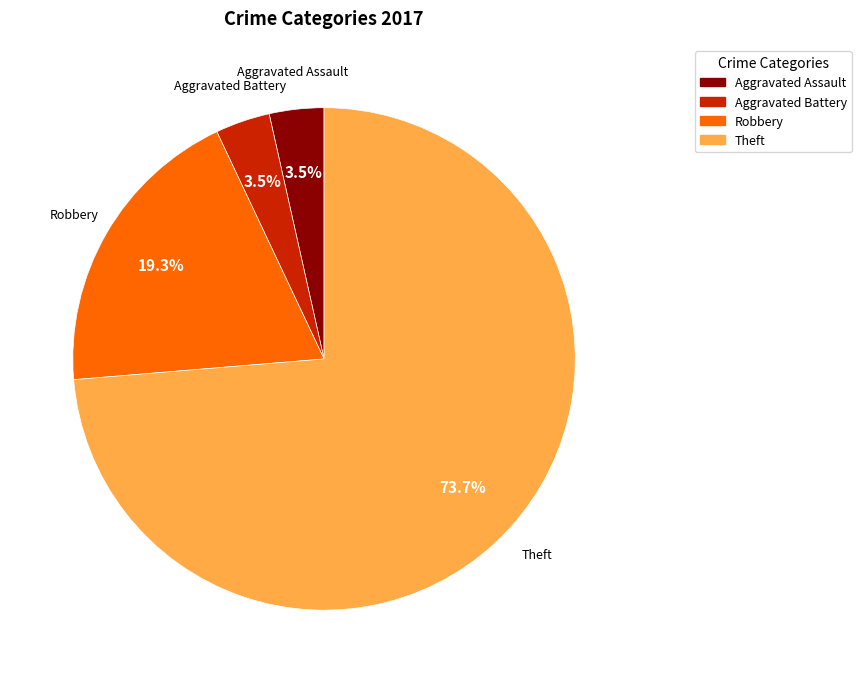

How many slices are in this pie chart?

4